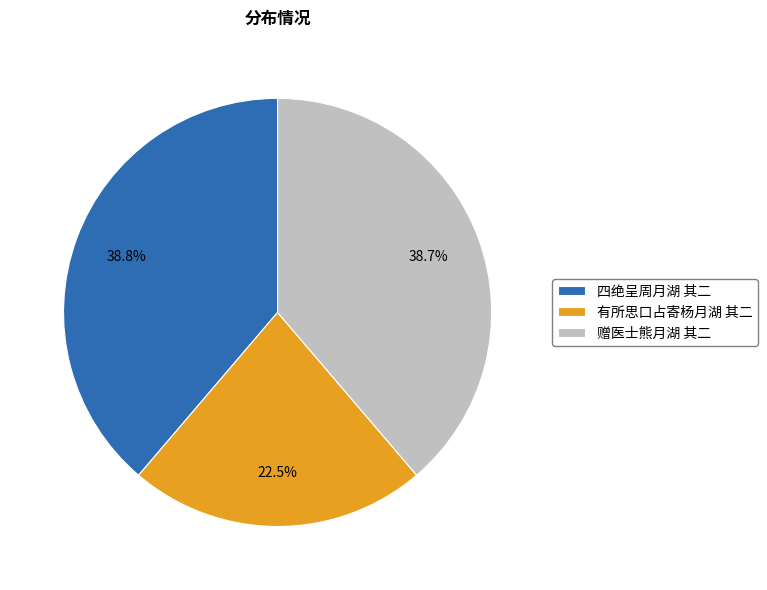

What is the total percentage of 有所思口占寄杨月湖 其二 and 四绝呈周月湖 其二?

61.3%